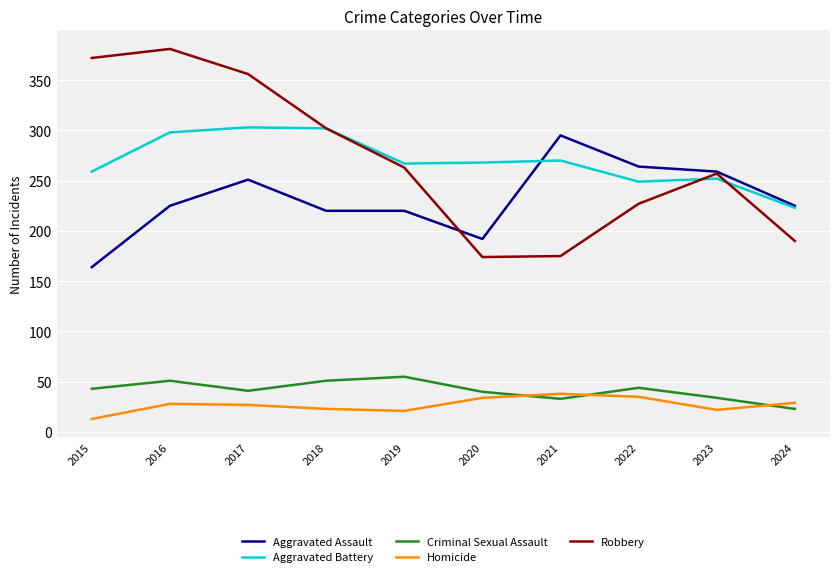

True or false: Robbery and Homicide intersect in this chart.

False